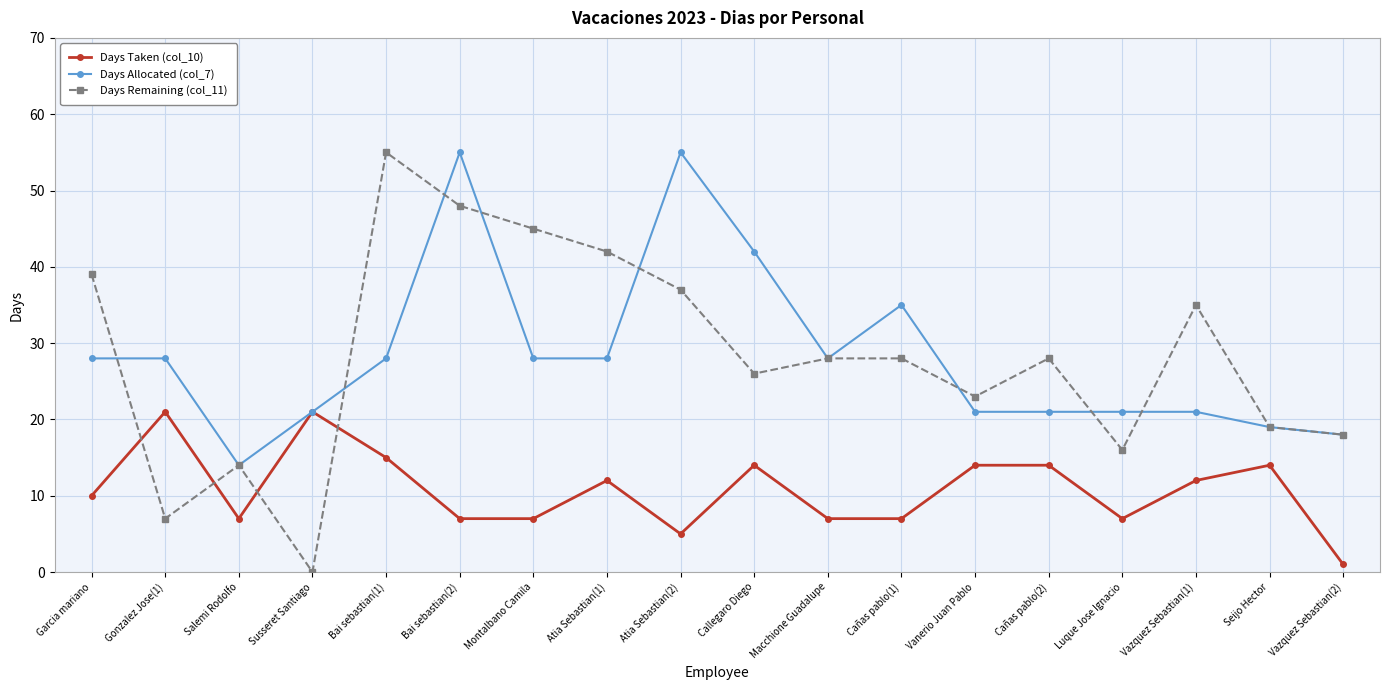

Between which two adjacent categories do Days Taken (col_10) and Days Remaining (col_11) first intersect?

Garcia mariano and Gonzalez Jose(1)